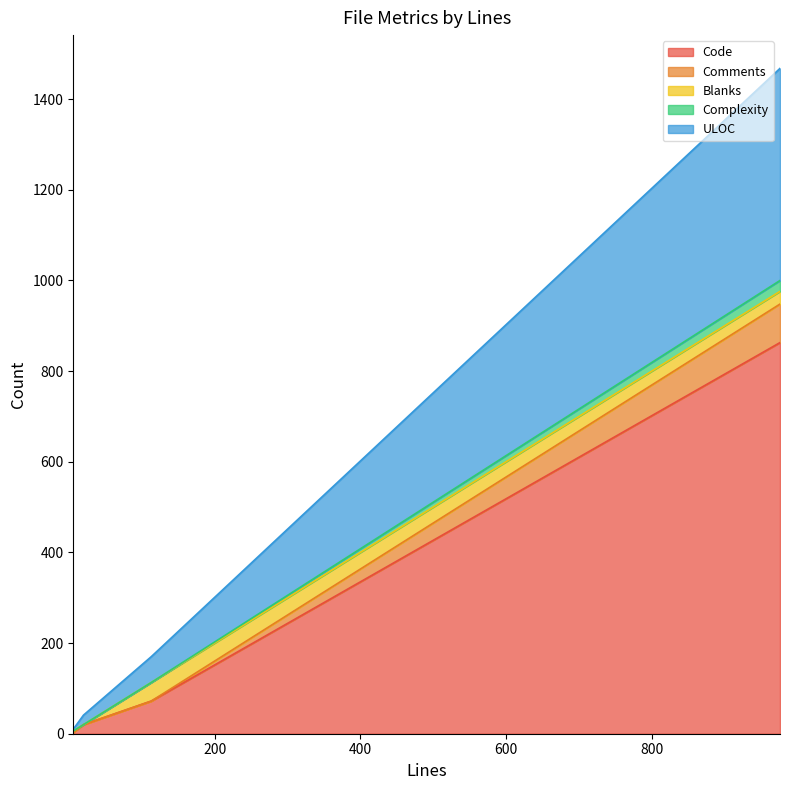

What is the maximum value for Code?

863